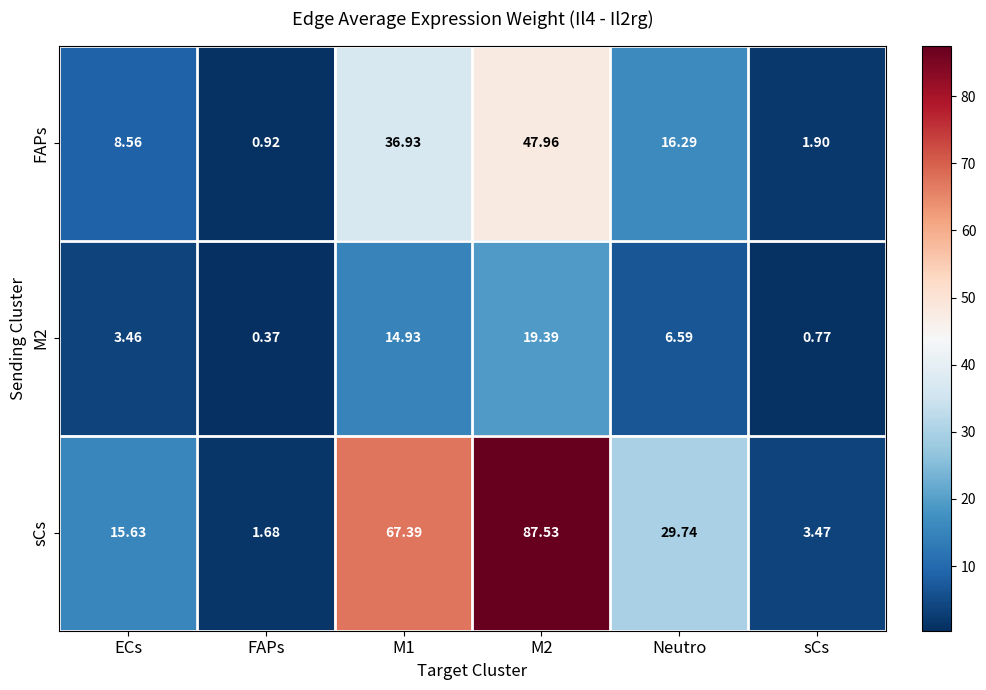

What is the difference between the highest and lowest values at FAPs?

1.3